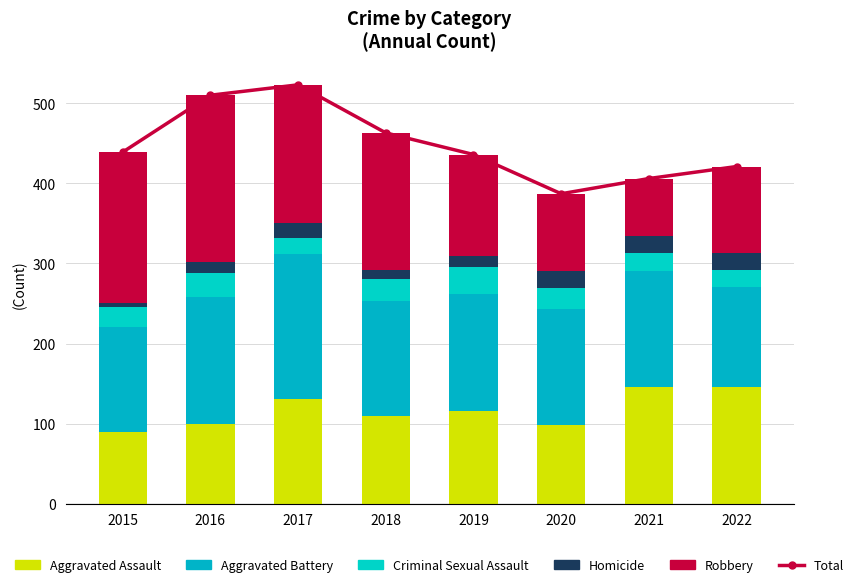

Between 2021 and 2022, which series saw the biggest shift?

Robbery